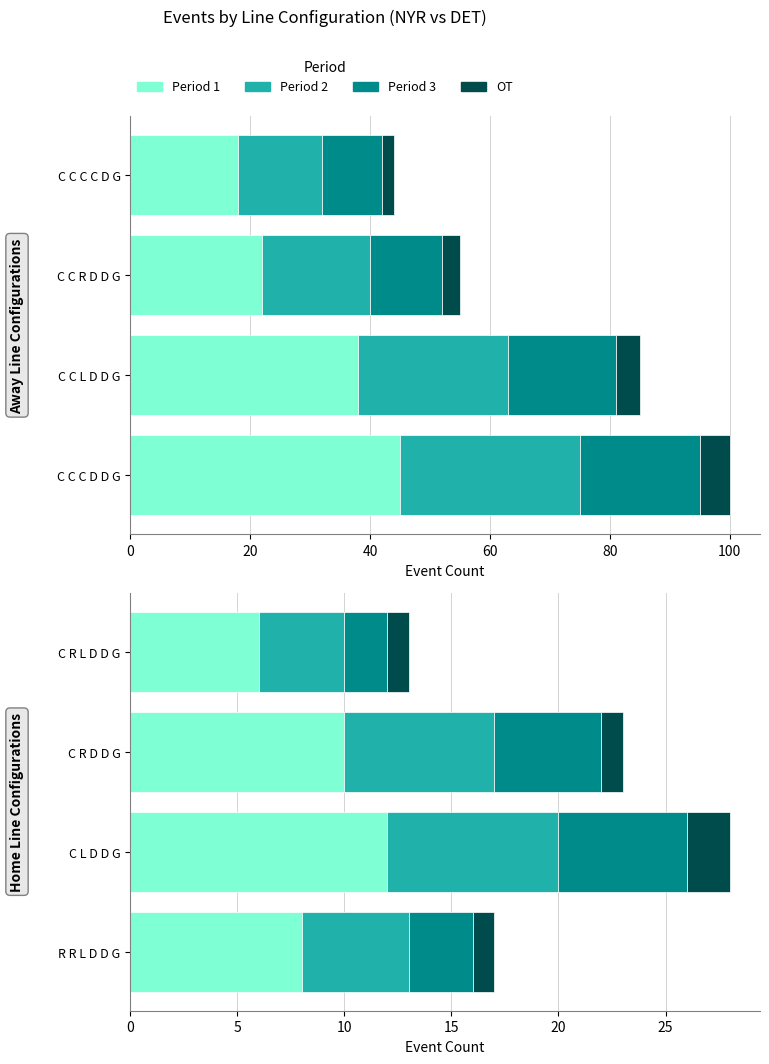

The Period 3 series shows 3 at R R L D D G. True or false?

True